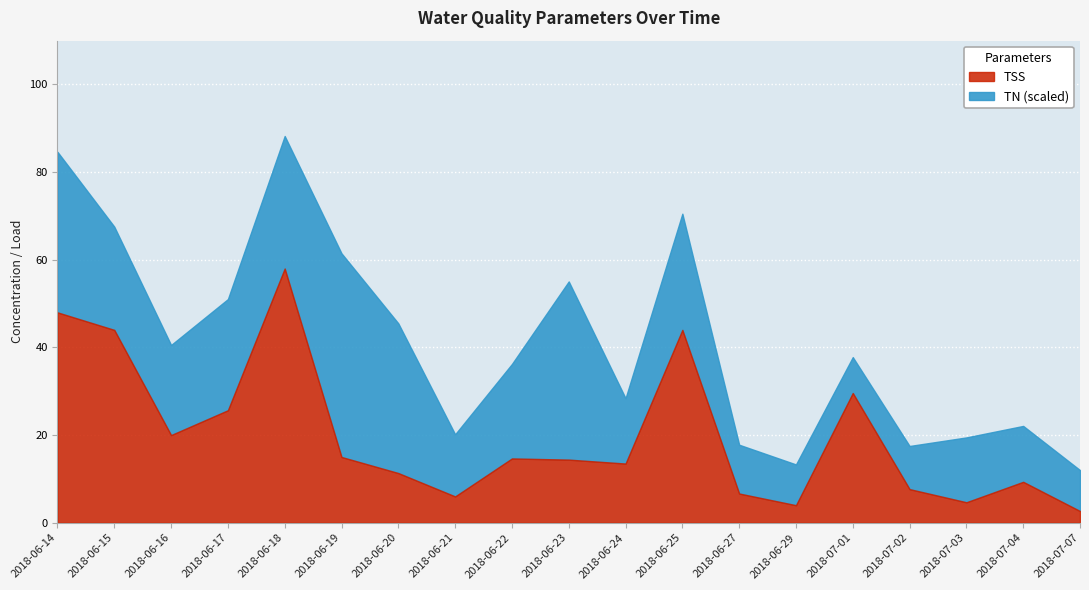

Between 2018-07-02 and 2018-06-24, which is larger?

2018-06-24